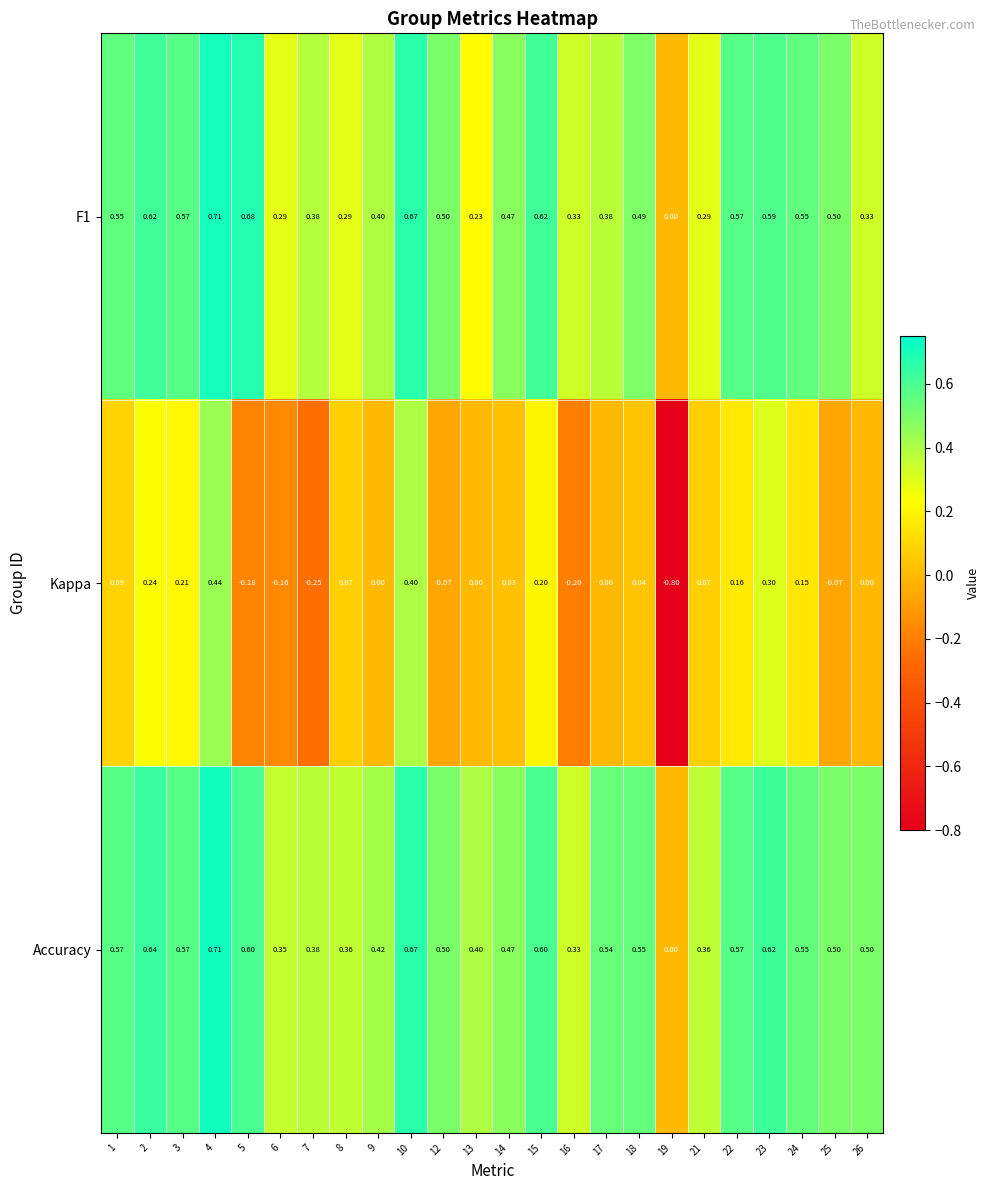

Which series has the largest total across all categories?

Accuracy